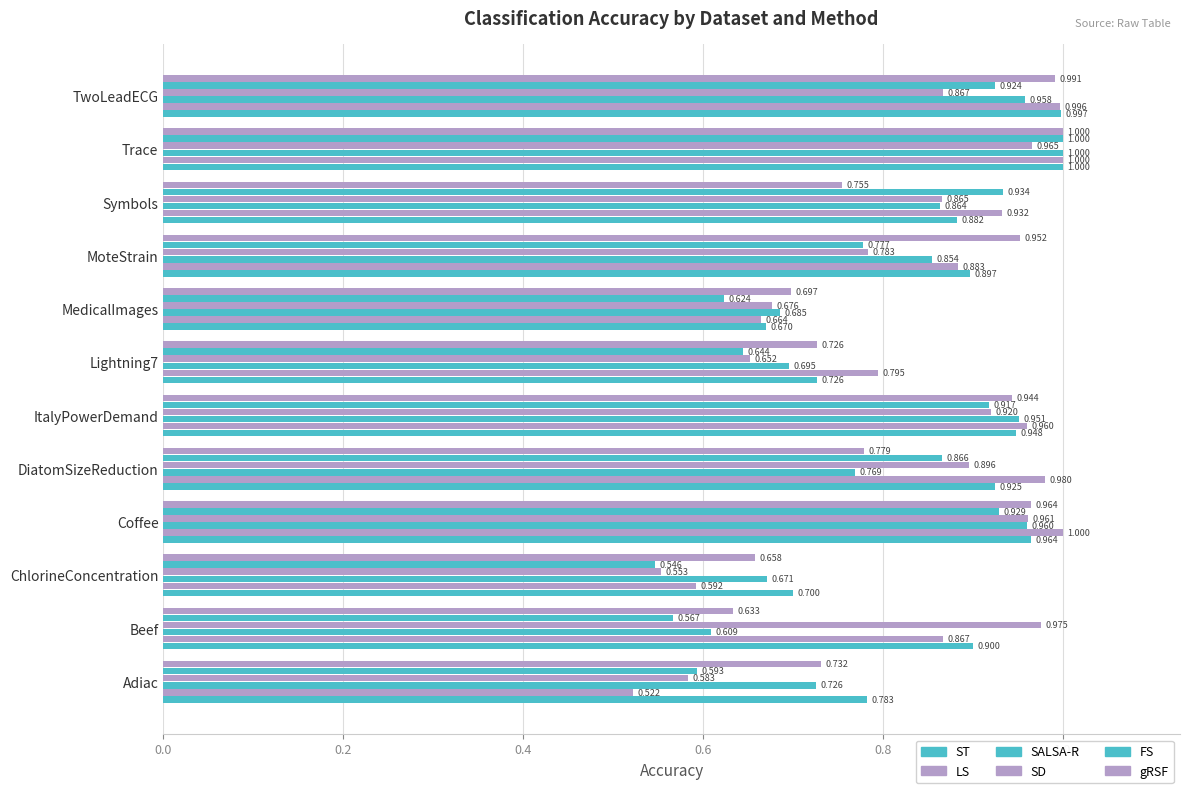

Which series has the largest range (max minus min)?

LS